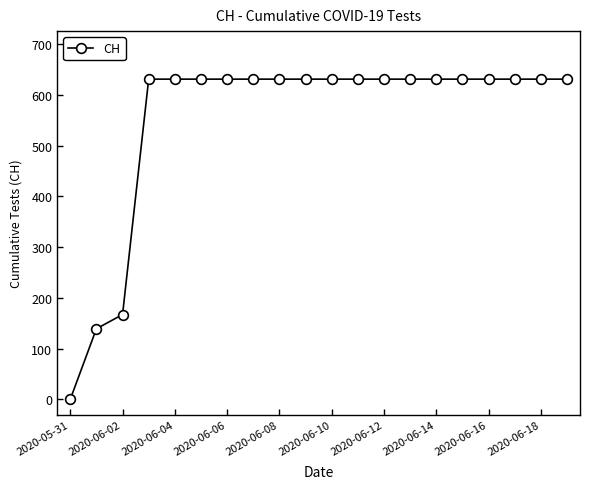

What is the average value?

552